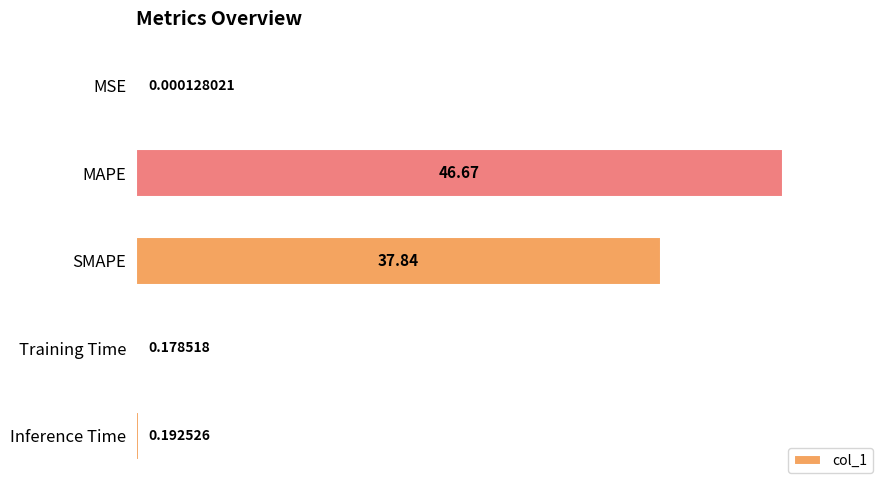

What is the sum of the values at Inference Time and Training Time?

0.4